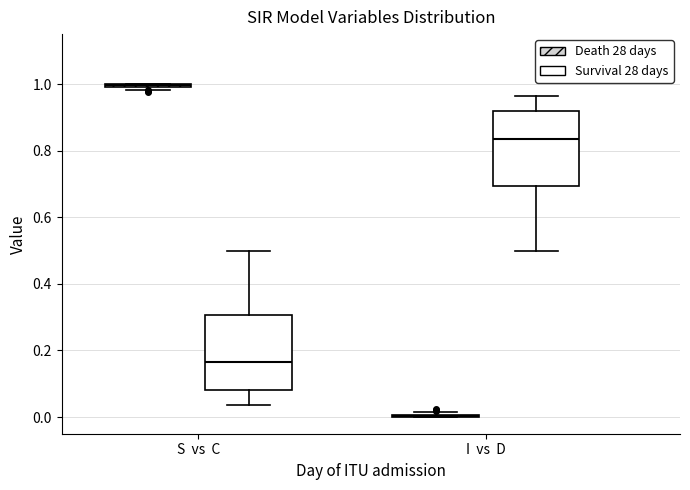

Reading left to right, transcribe this box plot: for each box, give where its median line is, the range the box spans, and where its two whiskers end, as read against the y-axis. The values are not printed on the chart, so give them approximately, as read against the axis.

S vs C (Death 28 days): box collapsed to a line at 1.00, whiskers 0.98 to 1.00
S vs C (Survival 28 days): median 0.16, box 0.08 to 0.30, whiskers 0.04 to 0.50
I vs D (Death 28 days): box collapsed to a line at 0.00, whiskers 0.00 to 0.02
I vs D (Survival 28 days): median 0.84, box 0.70 to 0.92, whiskers 0.50 to 0.96